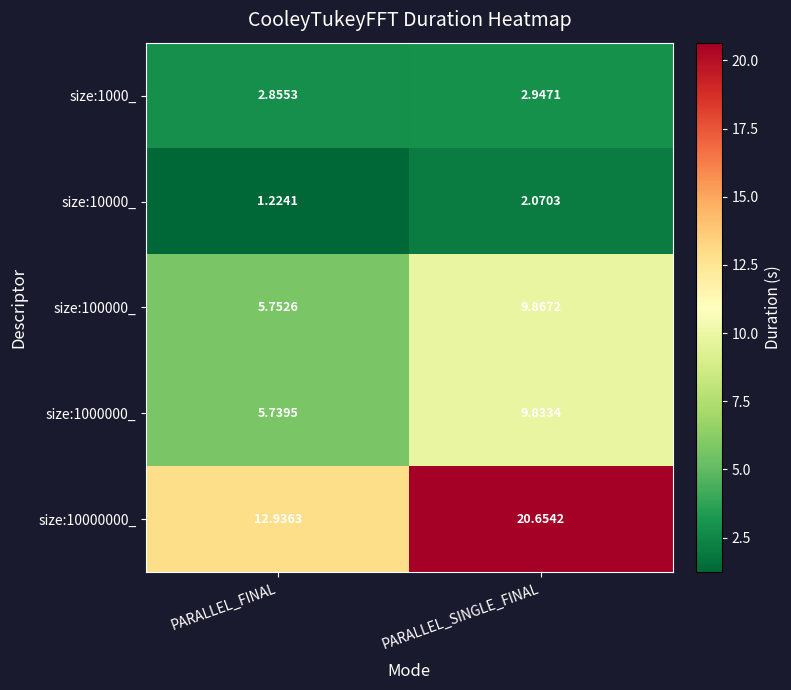

Where is size:1000_ nearest to the value 2?

PARALLEL_FINAL